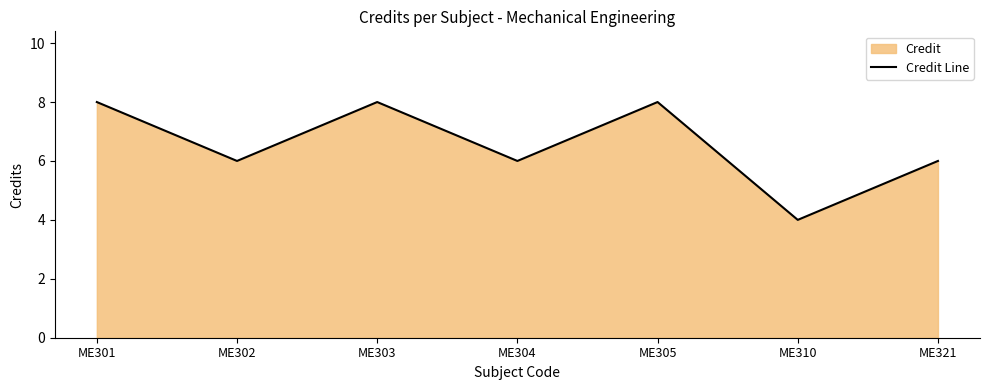

Rank the categories by value from lowest to highest.

ME310, ME302, ME304, ME321, ME301, ME303, ME305